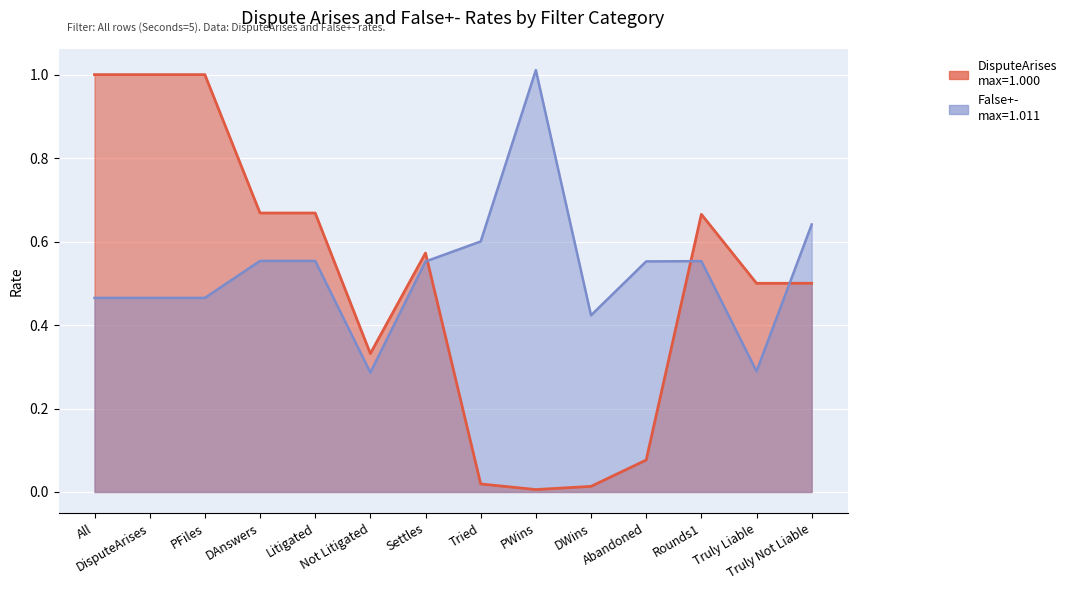

What is the total value across all series at PWins?

1.0